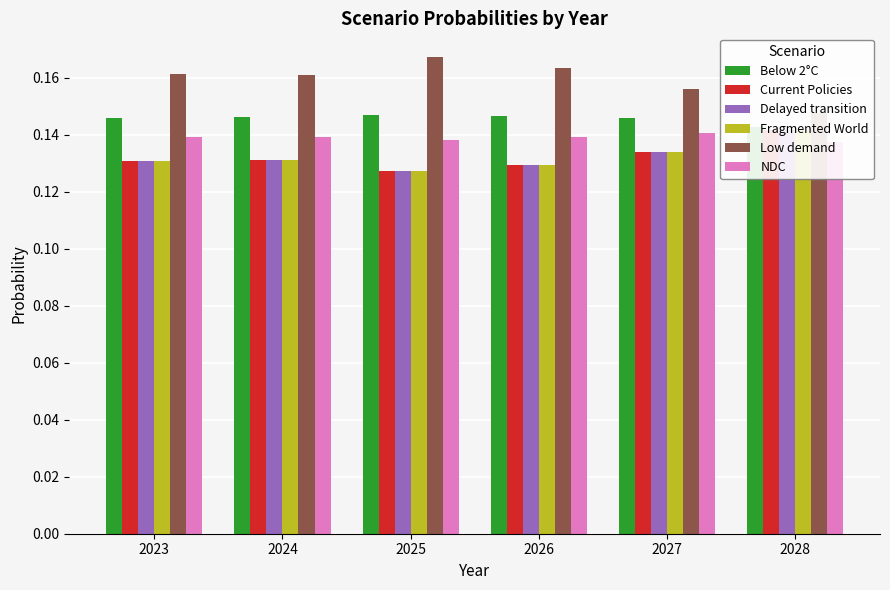

What is the value of the NDC bar at the 3rd from the left?

0.1